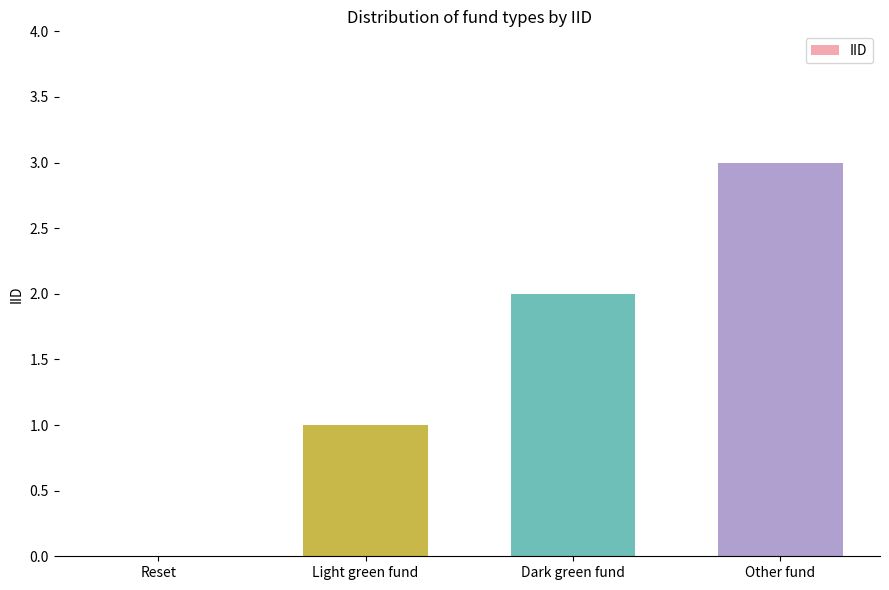

How many values are above zero?

3